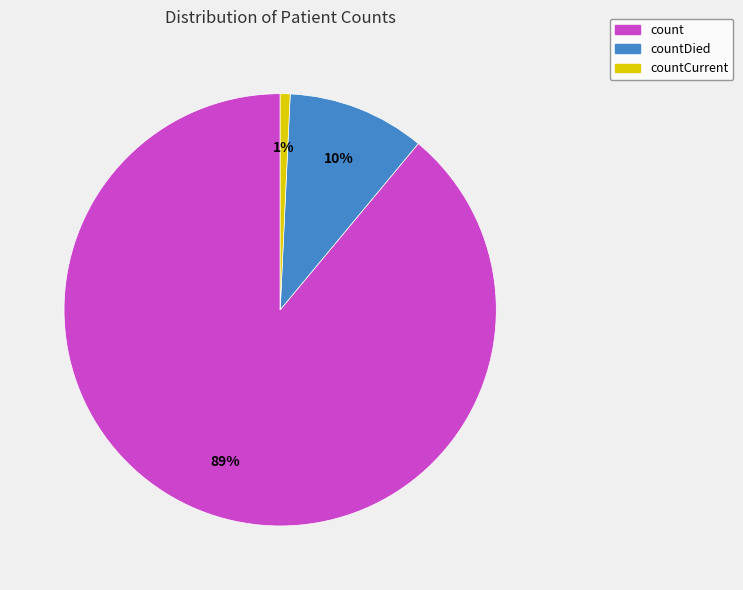

Which slice represents more than half of the pie?

count